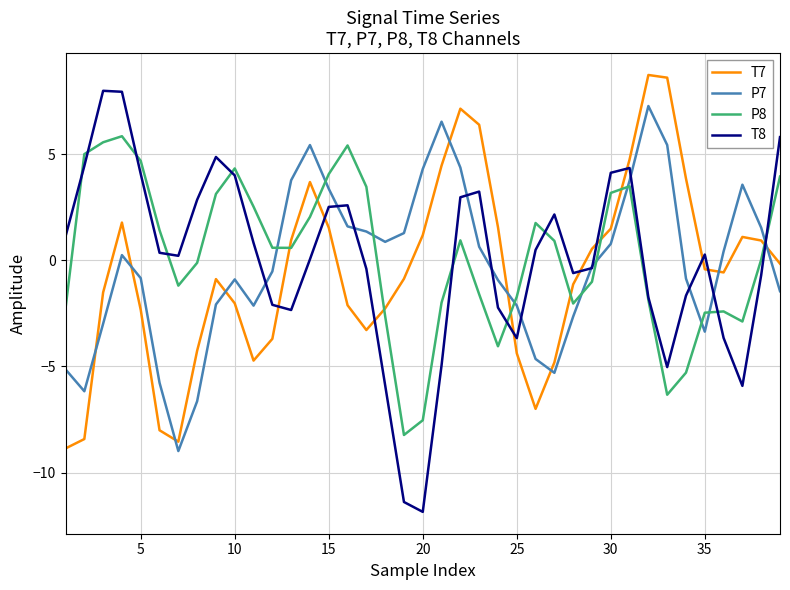

What is the minimum value shown in the chart?

-11.8